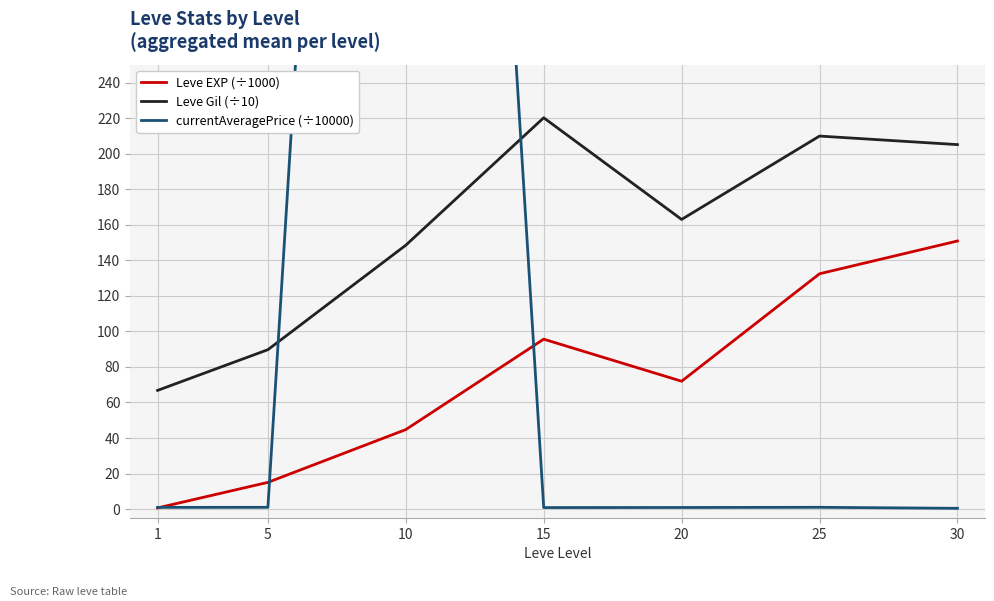

Where do currentAveragePrice (÷10000) and Leve EXP (÷1000) first cross each other?

1 and 5